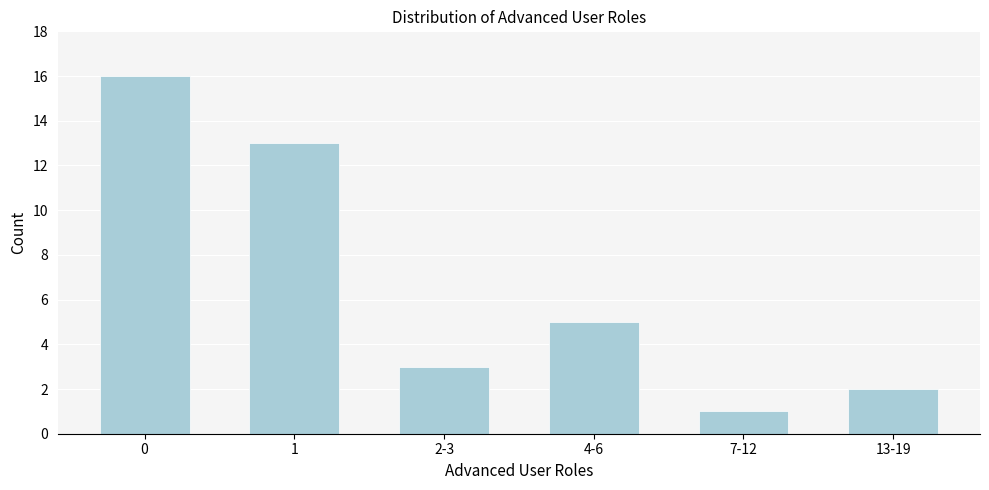

Reading left to right, what are all the values shown in this chart?

16	13	3	5	1	2